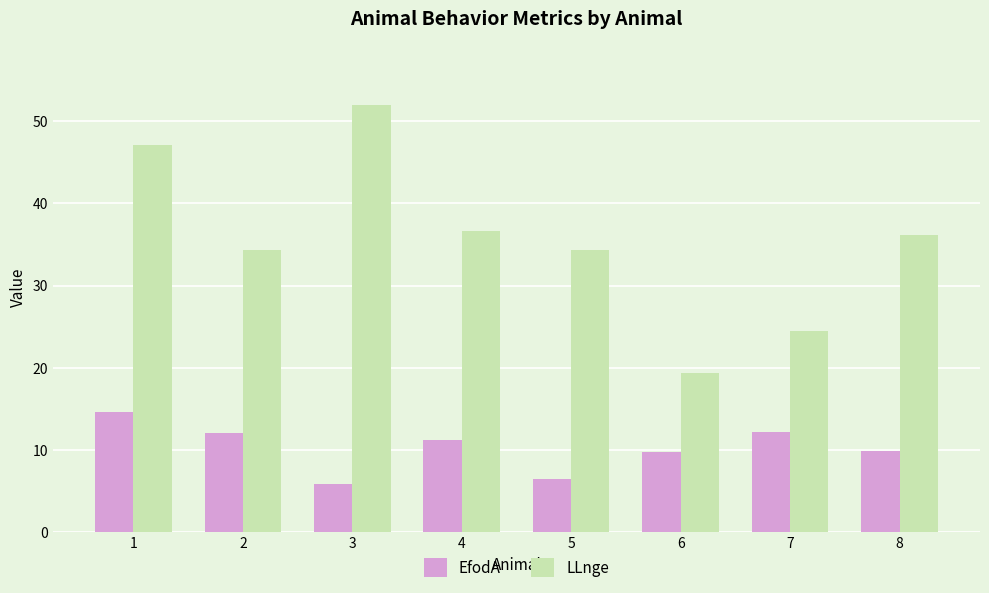

The value of EfodA at 7 is 12.1. True or false?

True